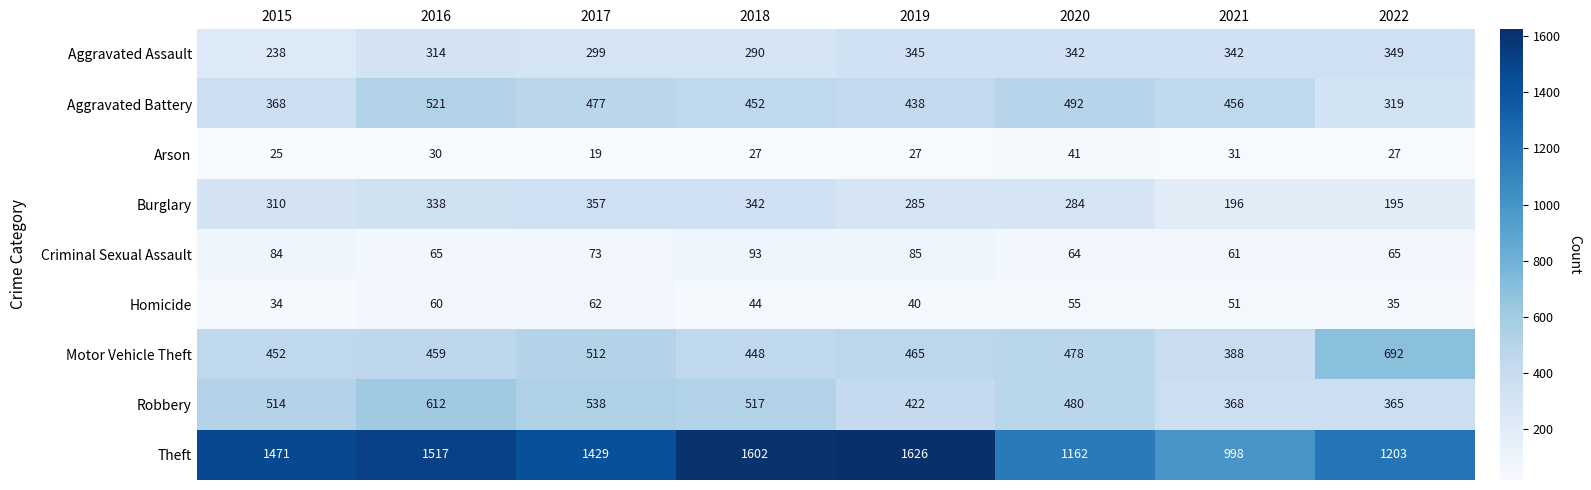

The value of Motor Vehicle Theft at 2015 is 452. True or false?

True